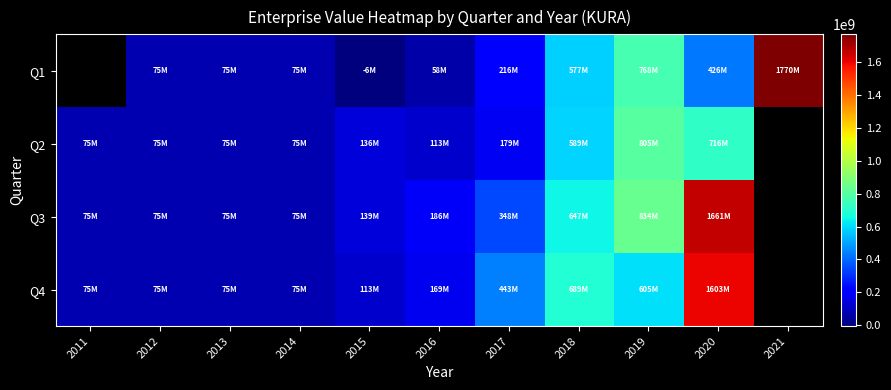

List the series in order of their peak value, highest first.

Q1, Q3, Q4, Q2